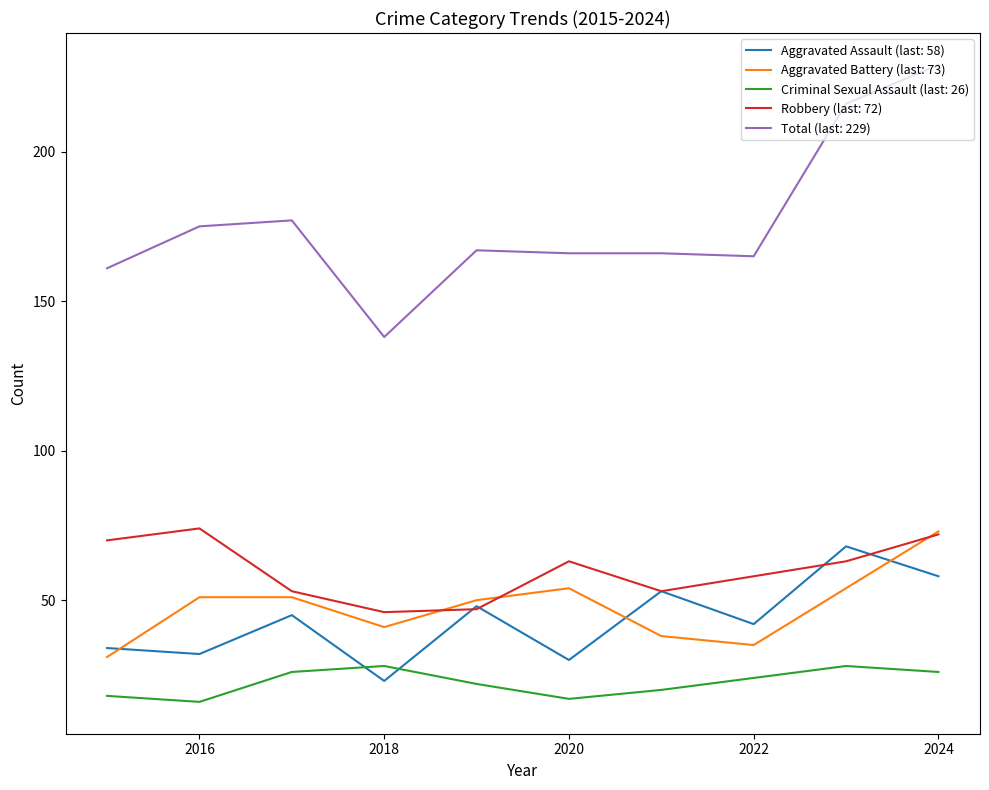

Which series has the largest total across all categories?

Total (last: 229)